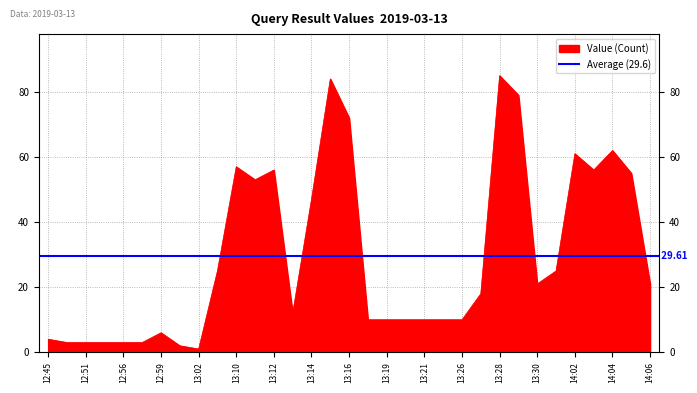

How many interior local peaks (higher than both neighbors) does the data have?

7